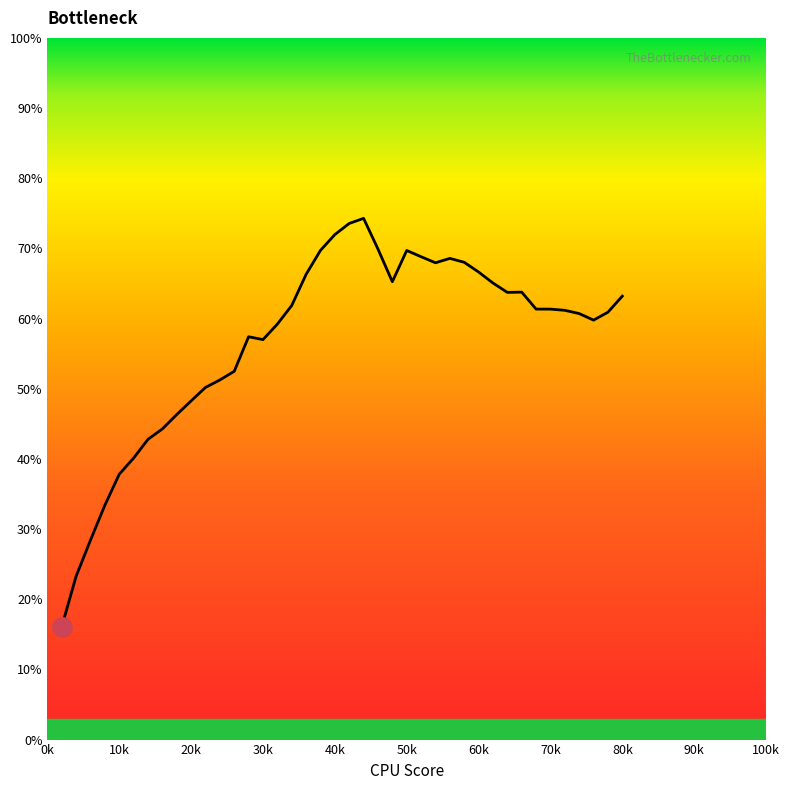

Does the chart display data point markers on the line(s)?

No